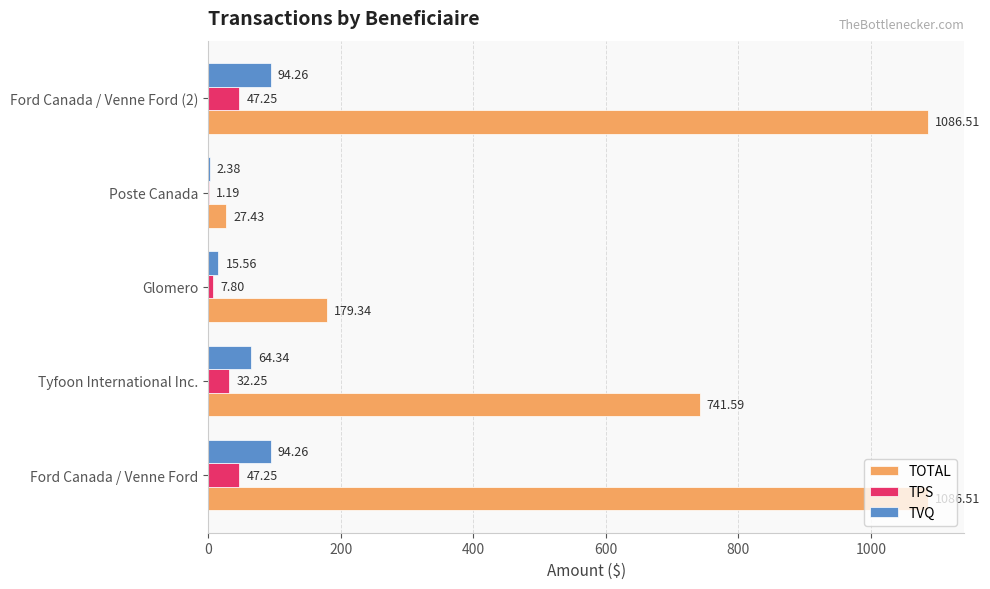

Count the number of categories in the chart.

5